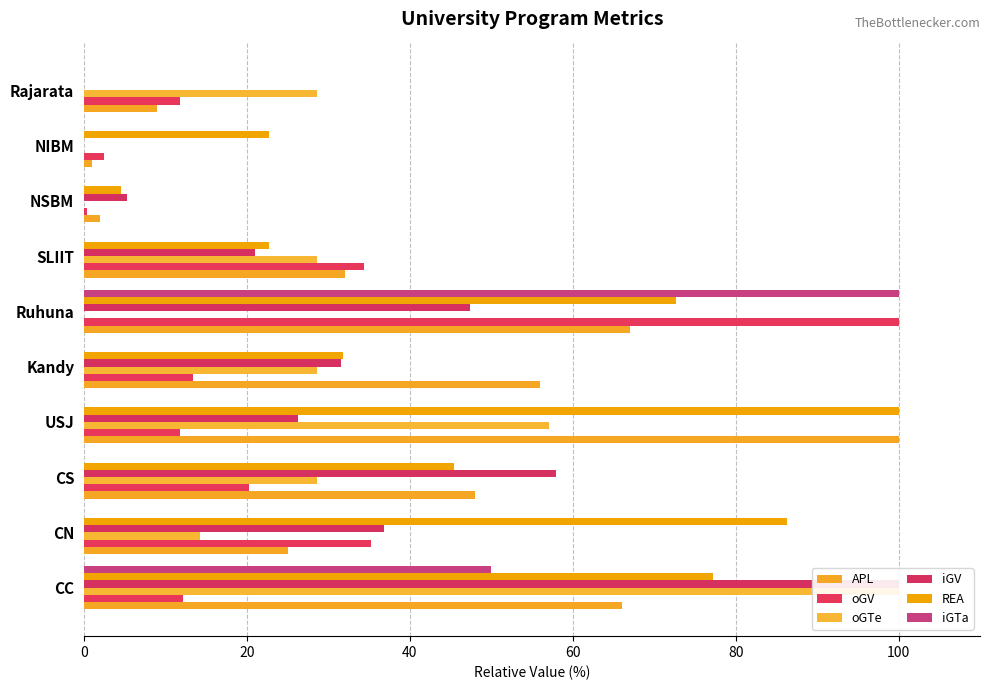

How many series are shown in this chart?

6